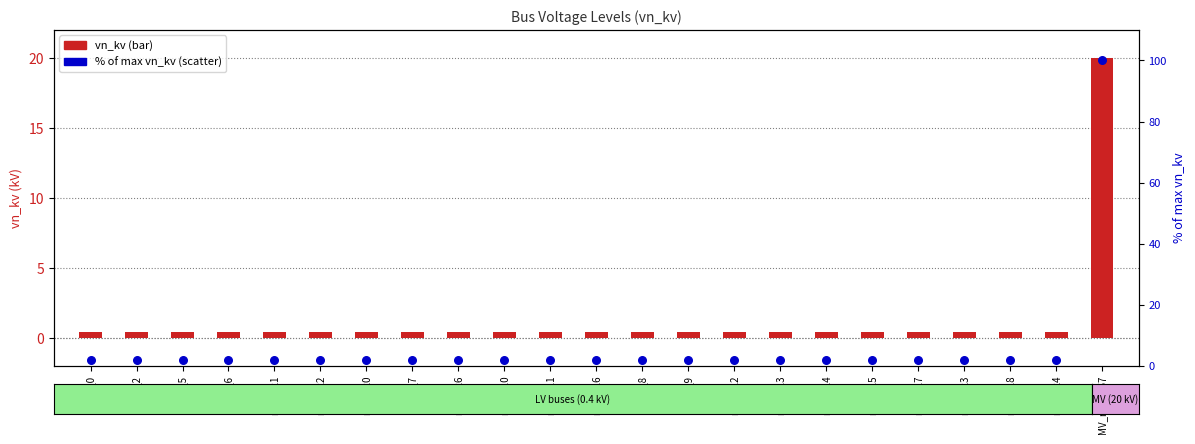

What is the total value across all series at node_0?

2.4